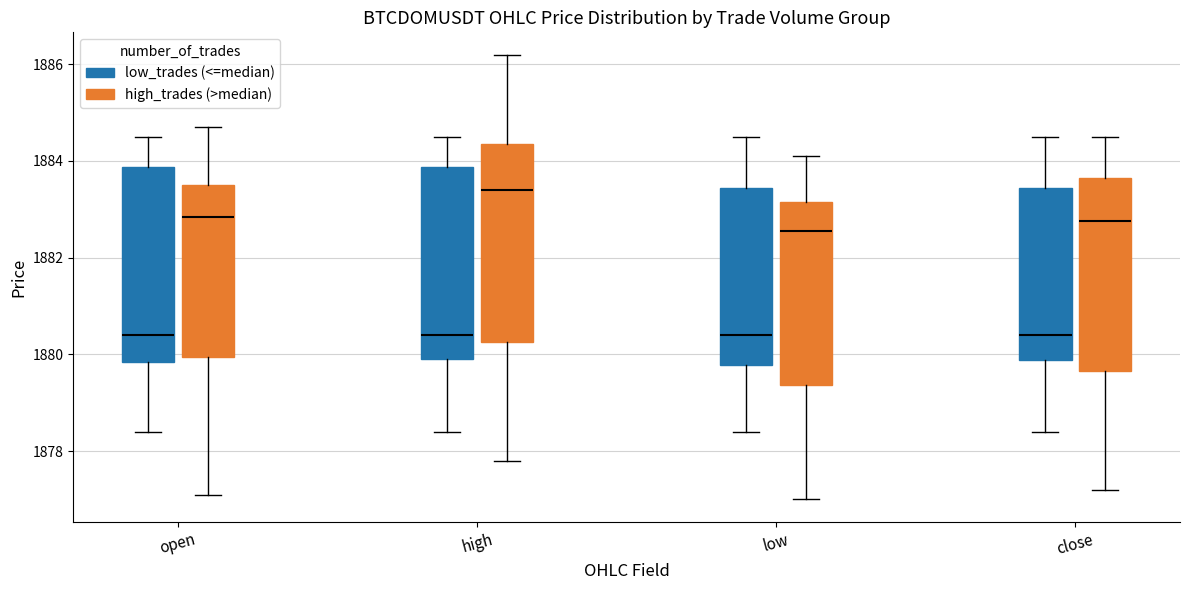

Where does the median line of the box for high (high_trades (>median)) sit on the y-axis? The values are not printed on the chart, so give them approximately, as read against the axis.

1883.4